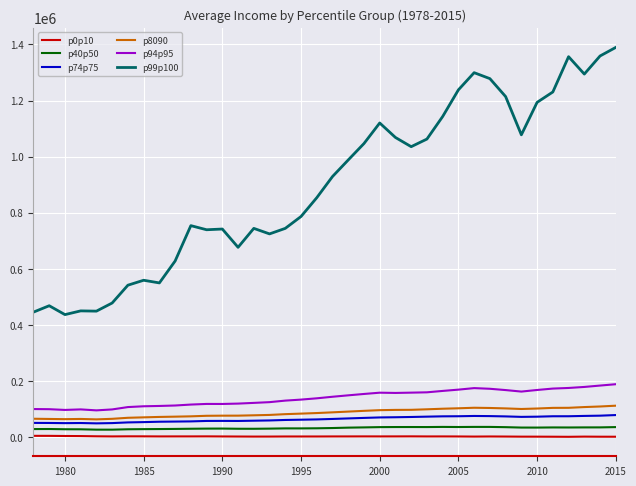

Which series has the largest range (max minus min)?

p99p100